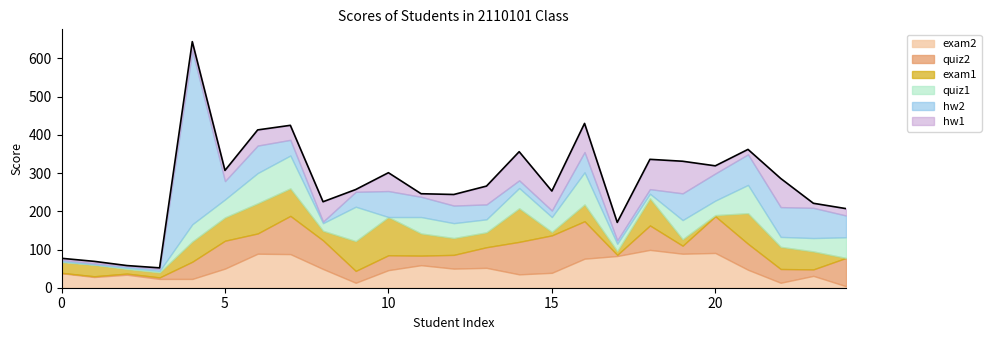

What is the sum of the exam2 values at hw2 and 20?

119